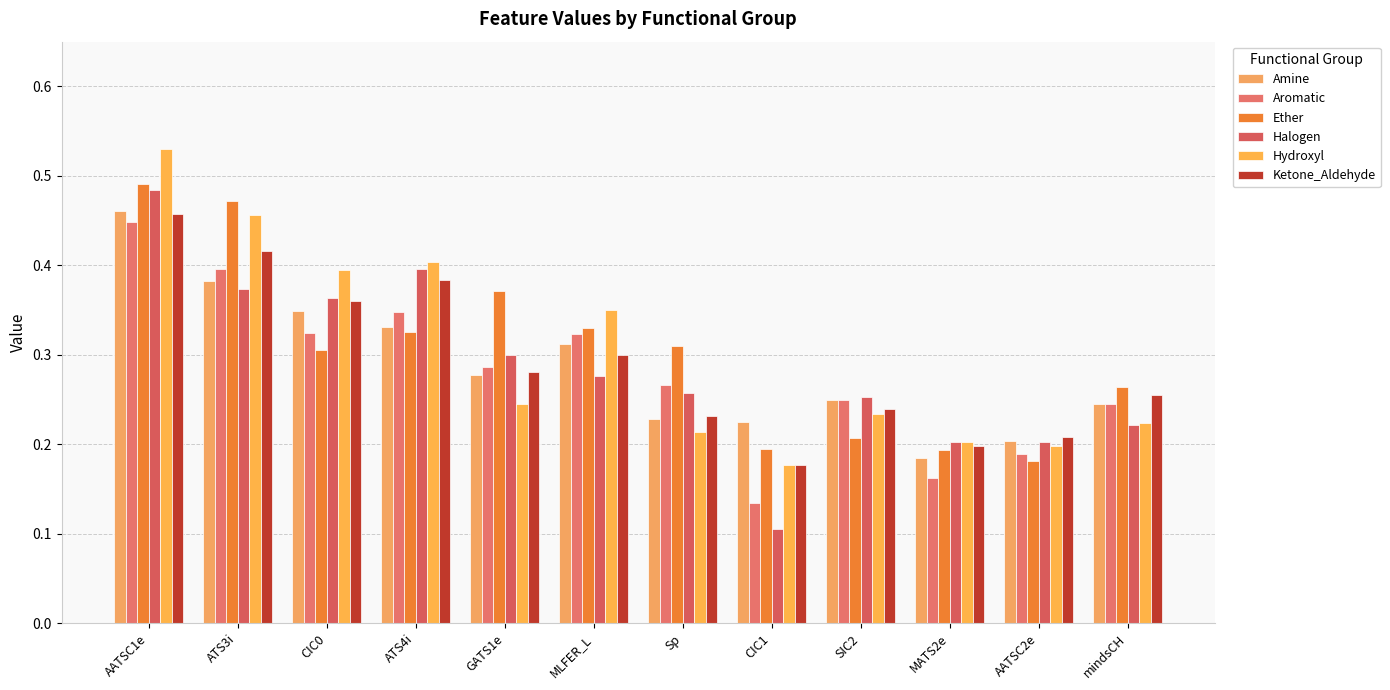

Count the number of categories in the chart.

12